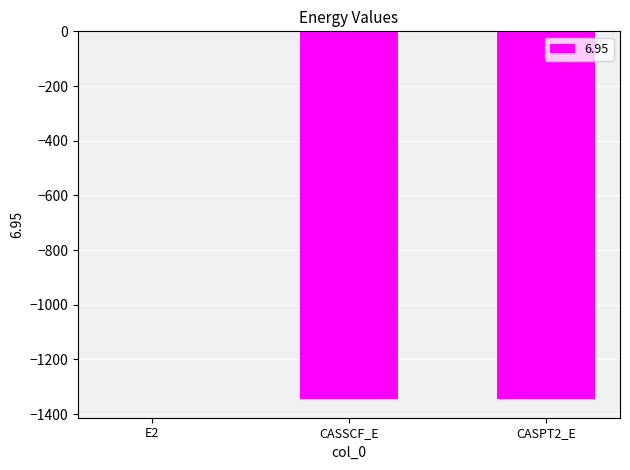

At which label is the value closest to -673?

CASSCF_E